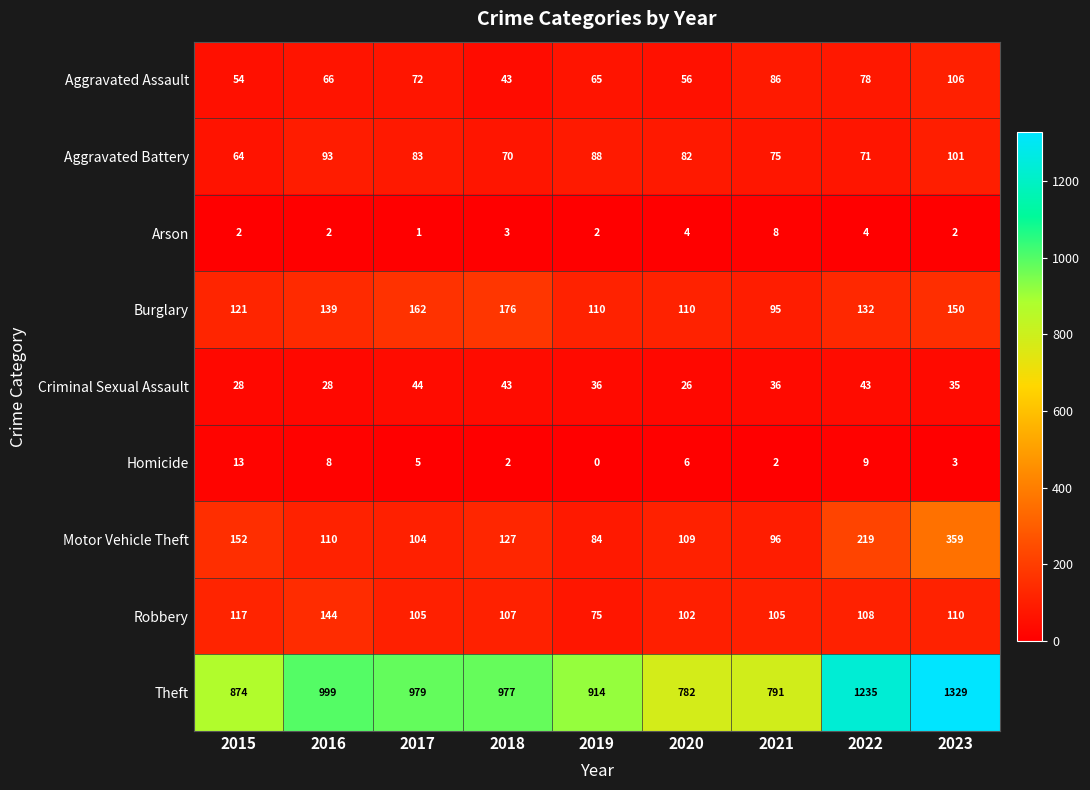

Rank the series by their maximum value, from lowest to highest.

Arson, Homicide, Criminal Sexual Assault, Aggravated Battery, Aggravated Assault, Robbery, Burglary, Motor Vehicle Theft, Theft